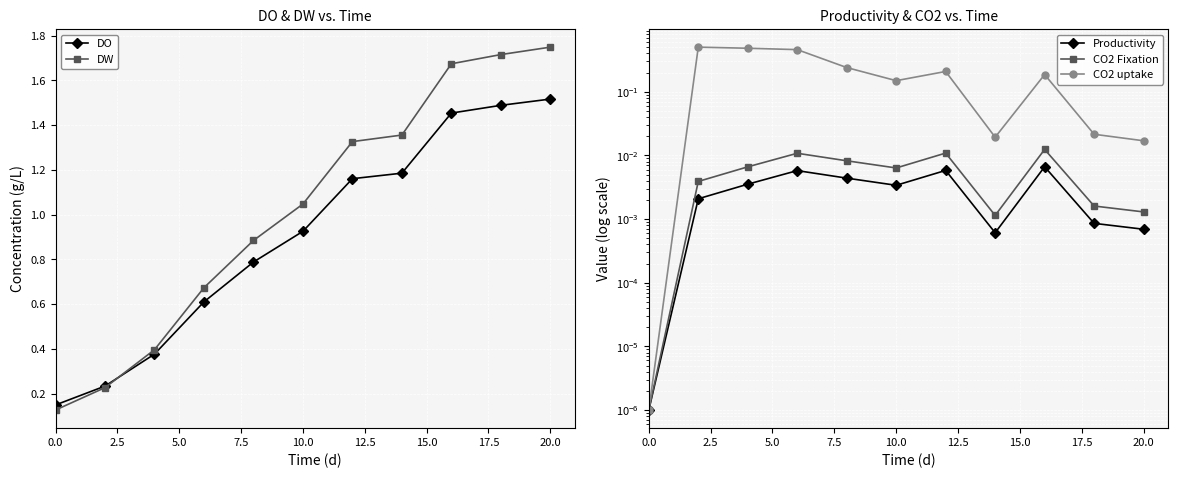

At how many categories does at least one series exceed 0?

11